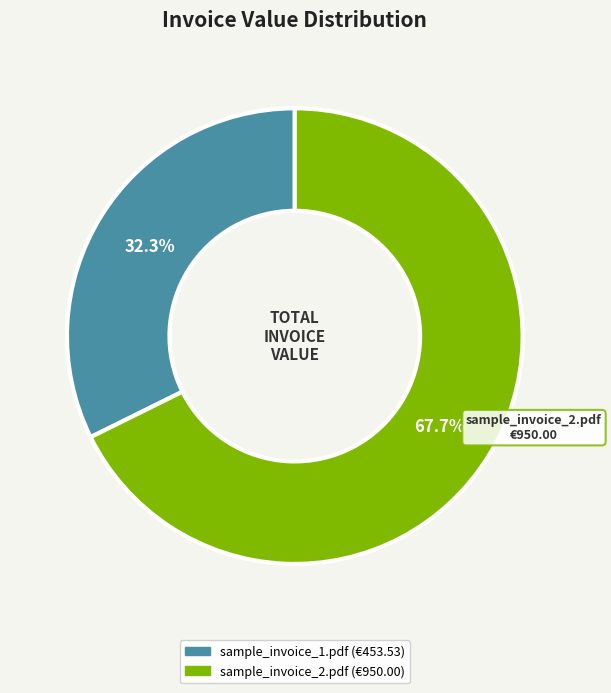

Which slice is the smallest?

sample_invoice_1.pdf